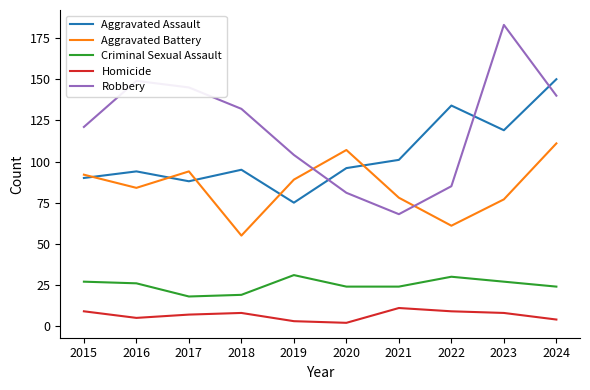

Is the value of Criminal Sexual Assault at 2017 greater than the value of Aggravated Battery at 2018?

No